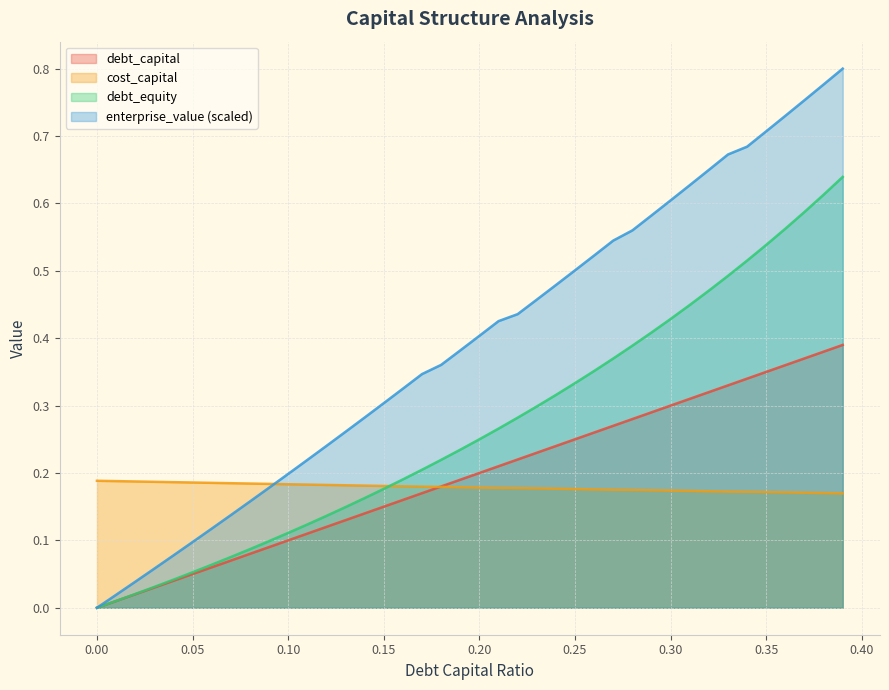

True or false: debt_capital and debt_equity cross at least once.

False